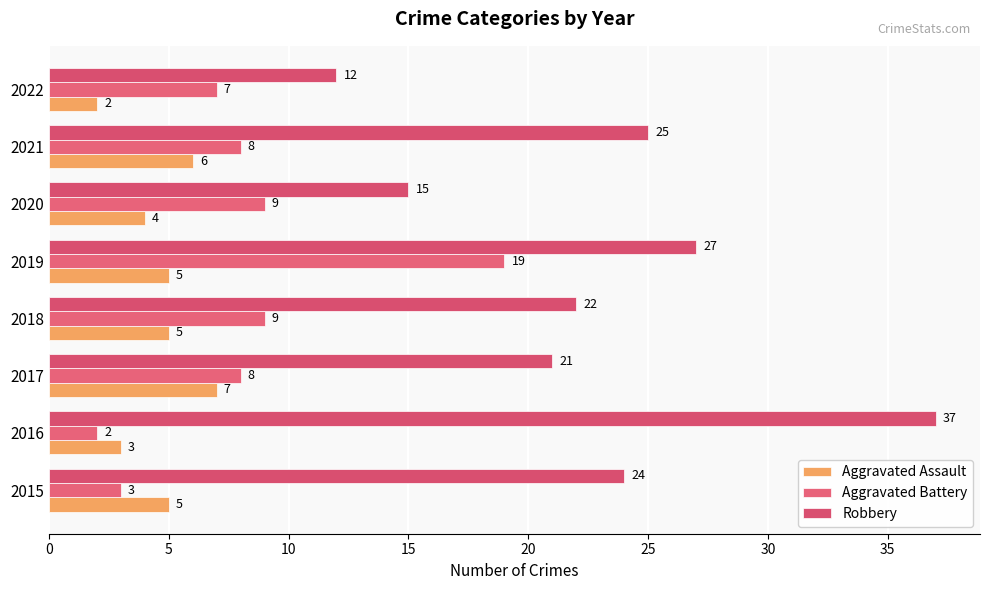

At which label is Aggravated Assault closest to 4?

2020